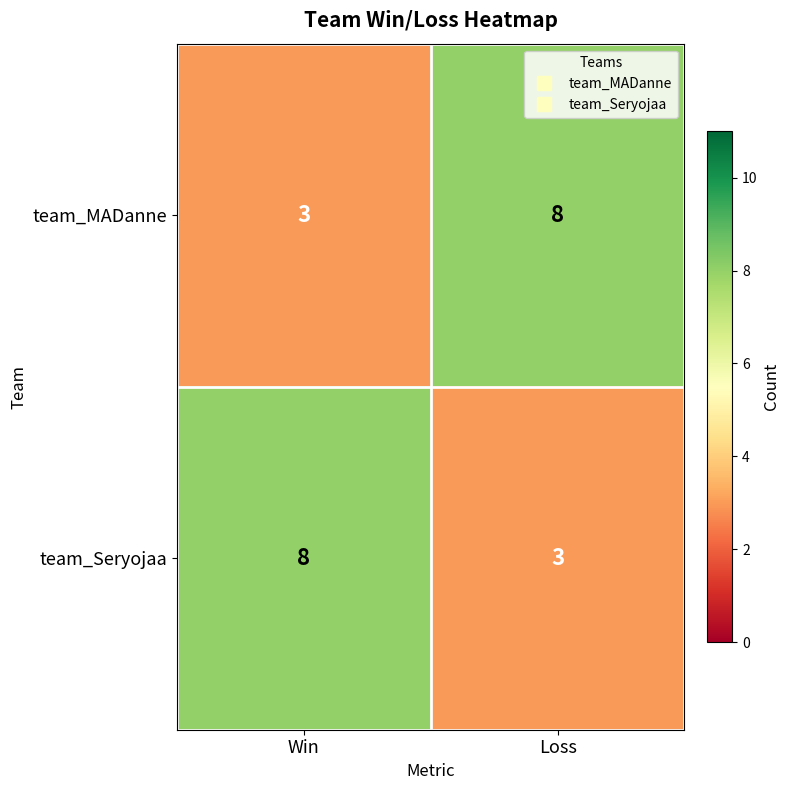

Reading left to right, list all the values displayed in this chart.

team_MADanne: 3	8
team_Seryojaa: 8	3